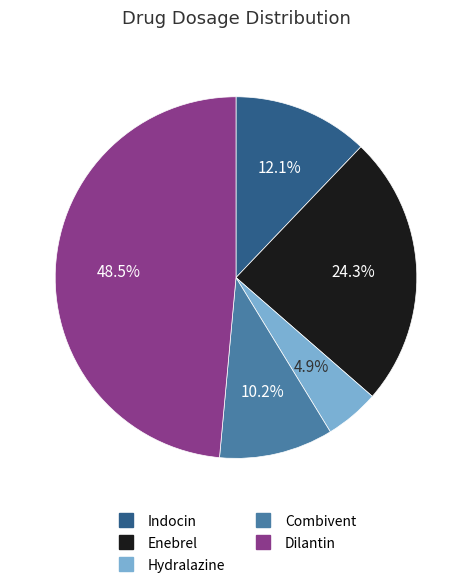

Between Combivent and Dilantin, which is larger?

Dilantin